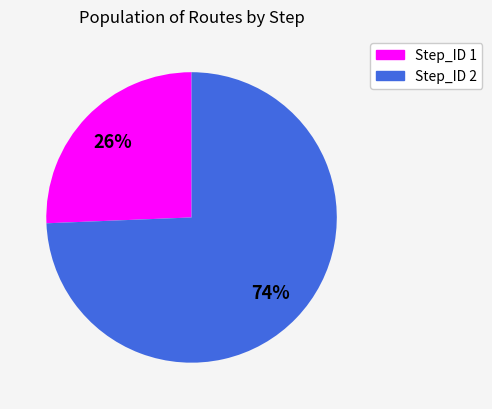

Do Step_ID 2 and Step_ID 1 together represent more than half of the pie?

Yes